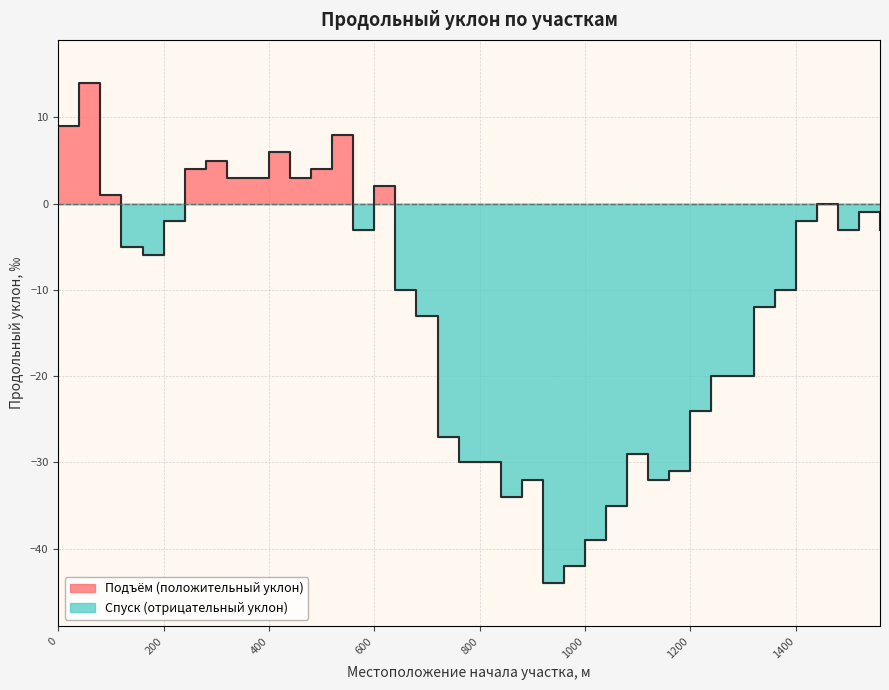

How many values are below -5?

20